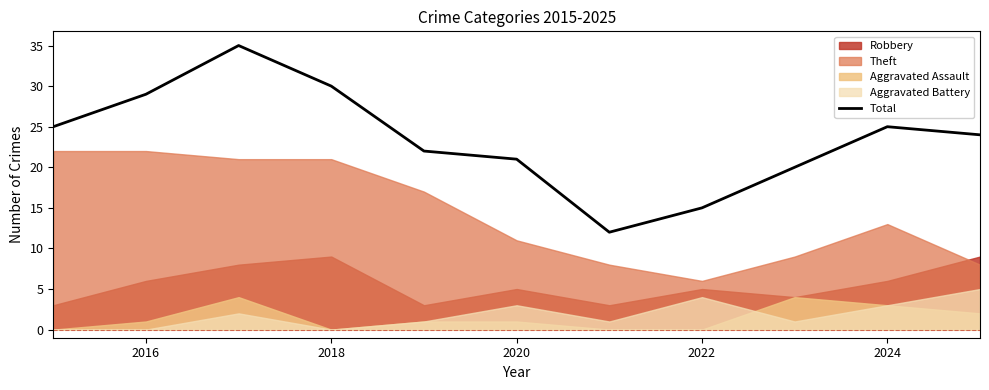

What is the minimum value for Total?

12